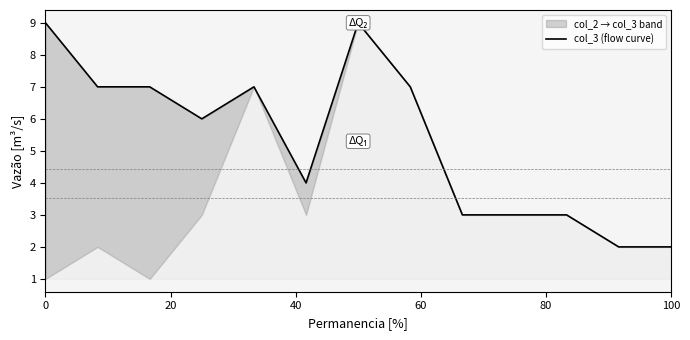

How many interior local valleys (lower than both neighbors) does the data have?

2